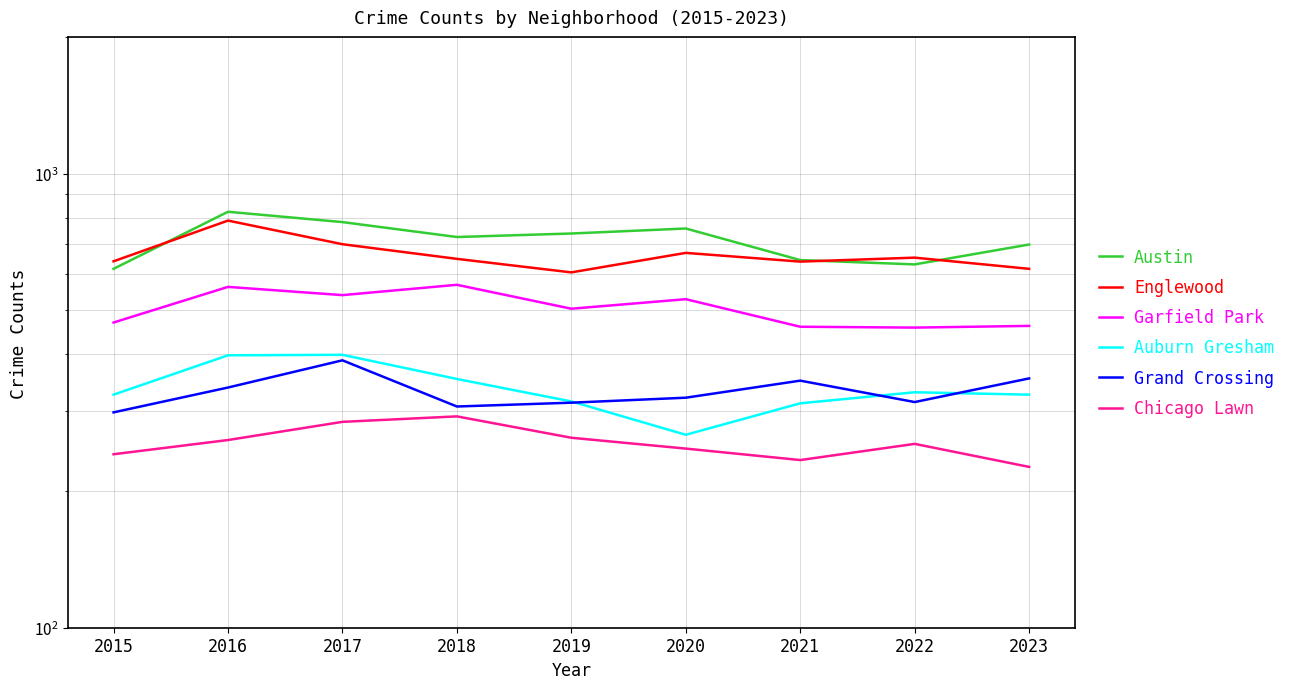

The Garfield Park series shows 462 at 2023. True or false?

True